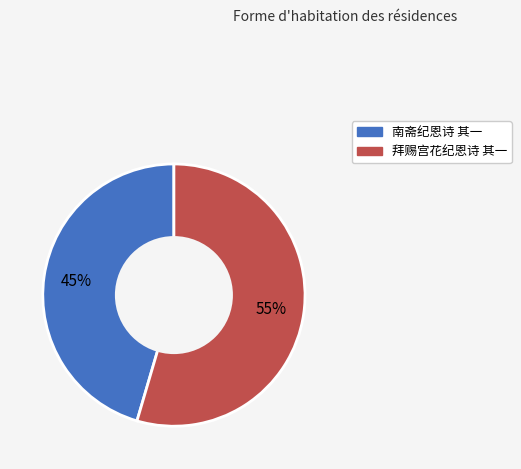

The 南斋纪恩诗 其一 slice represents 31% of the pie. True or false?

False